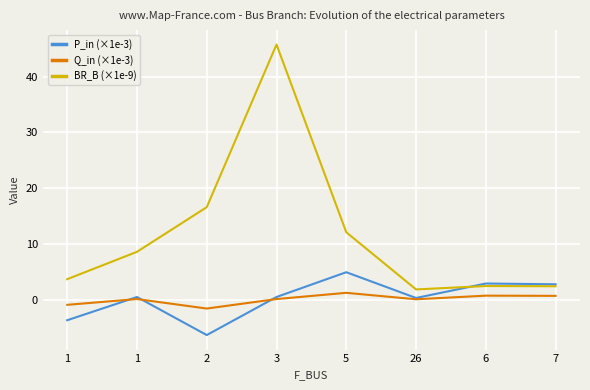

What are all the series names shown in the legend?

P_in (×1e-3), Q_in (×1e-3), BR_B (×1e-9)